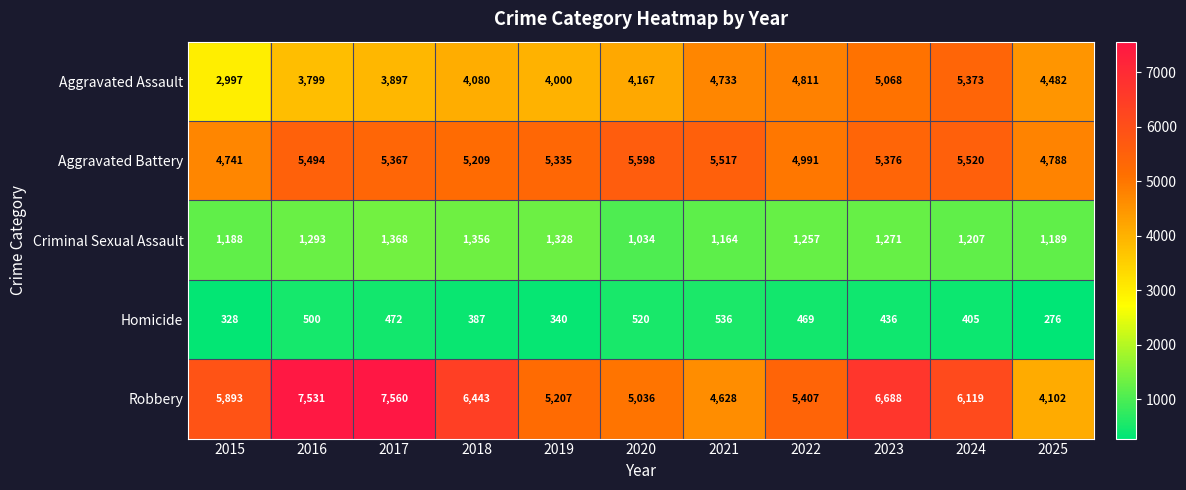

The value of Criminal Sexual Assault at 2020 is 1769. True or false?

False